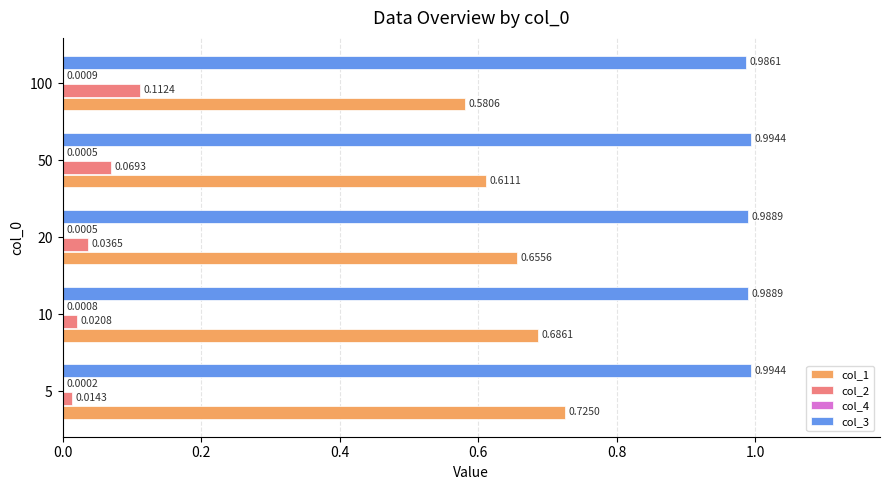

What is the sum of the col_1 values at 100 and 5?

1.3